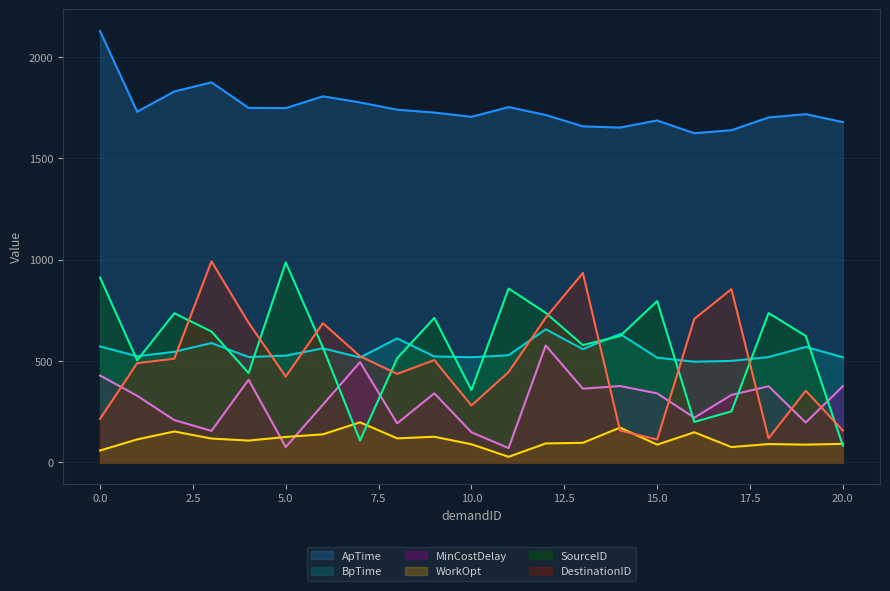

Which series has the largest total across all categories?

ApTime